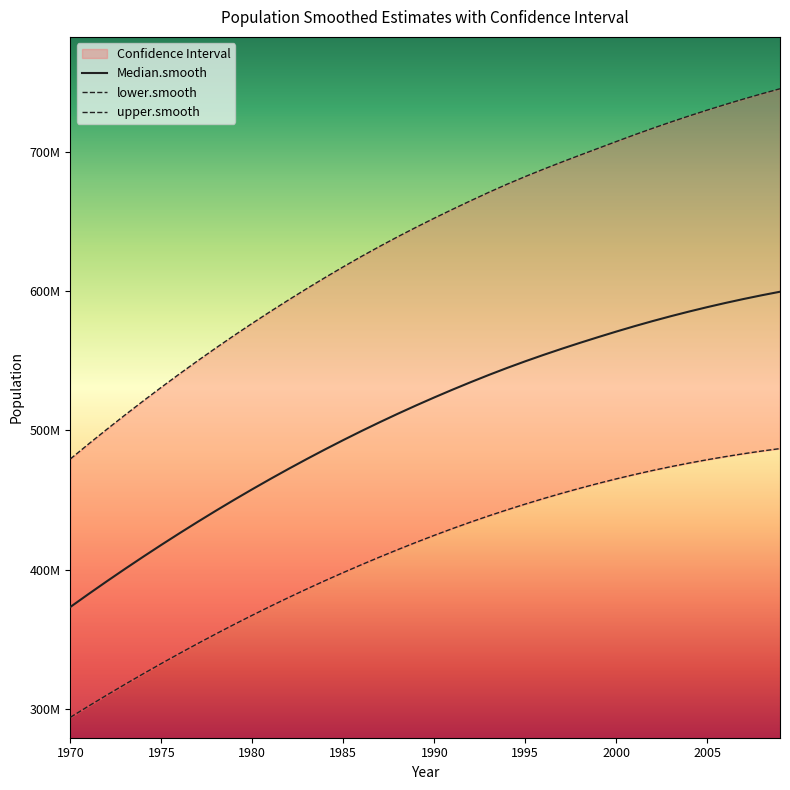

What is the label of the 5th point from the left?

1990